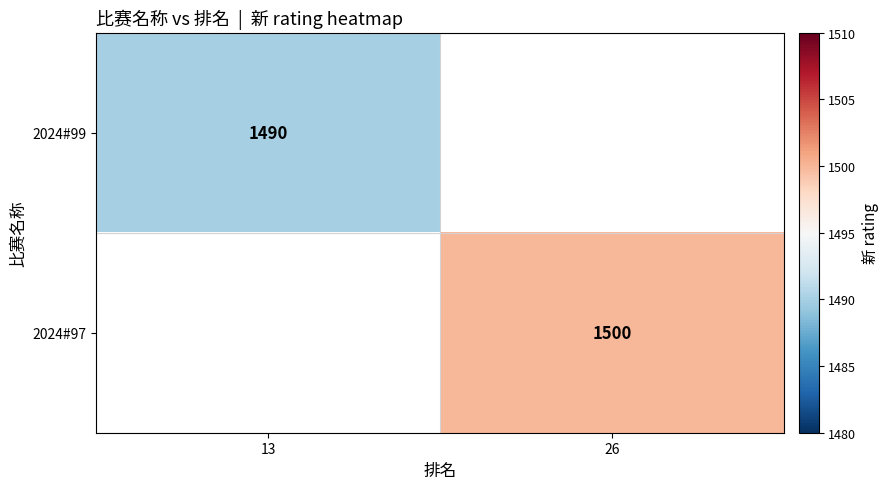

Is the value of 2024#97 at 26 greater than the value of 2024#99 at 13?

Yes